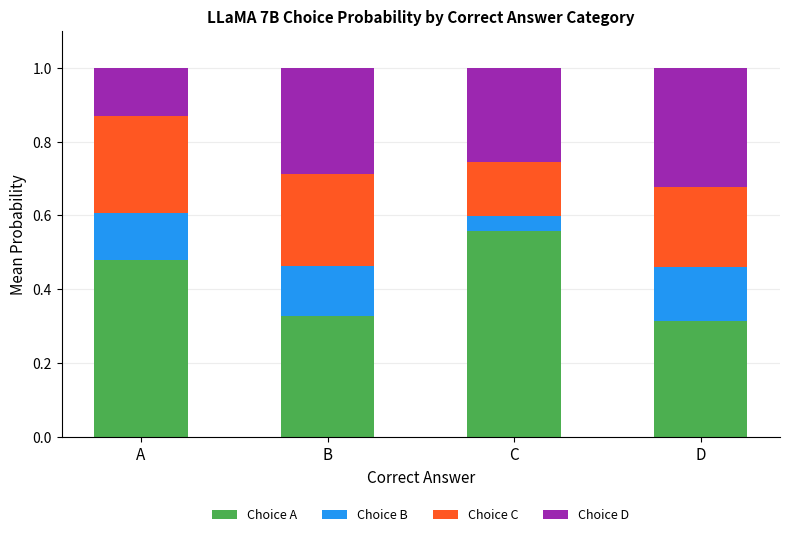

What is the total value across all series at D?

1.0